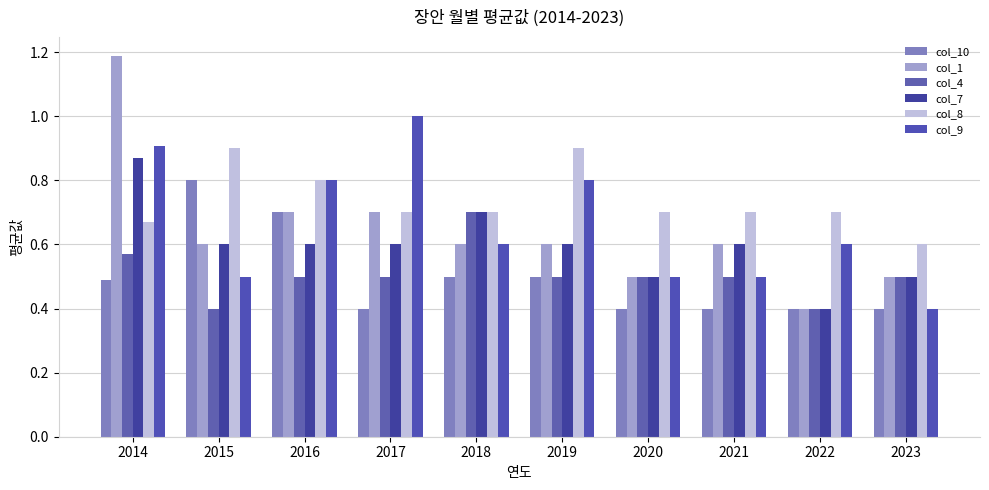

How many data points does each series have?

10